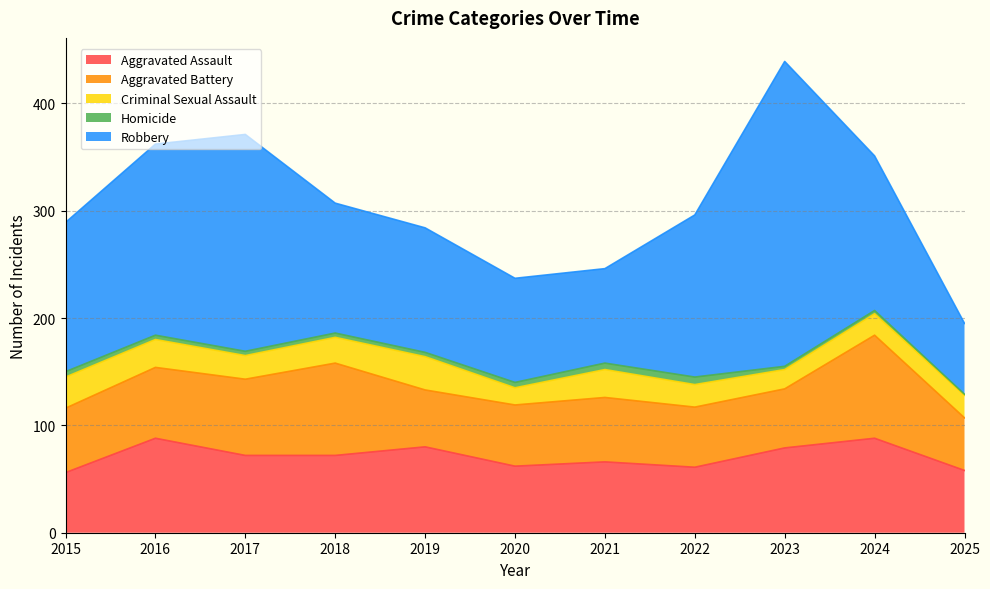

What is the spread (max minus min) of values at 2015?

134